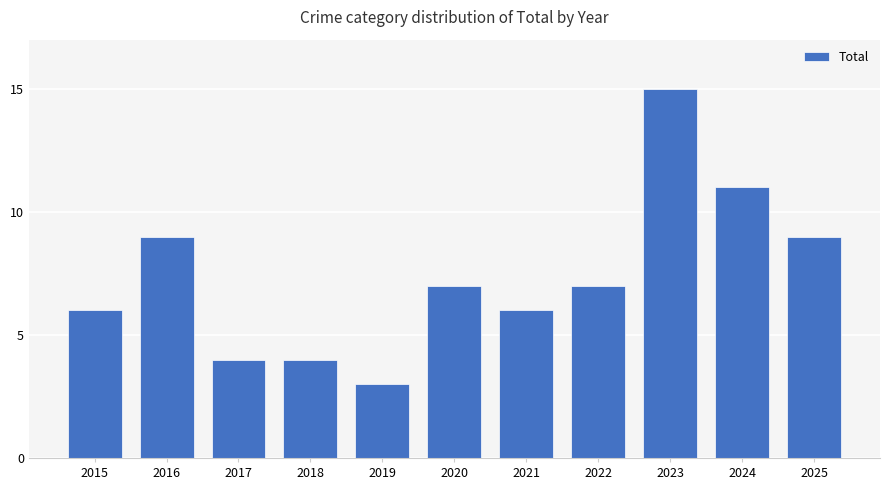

What is the approximate value at 2017?

4